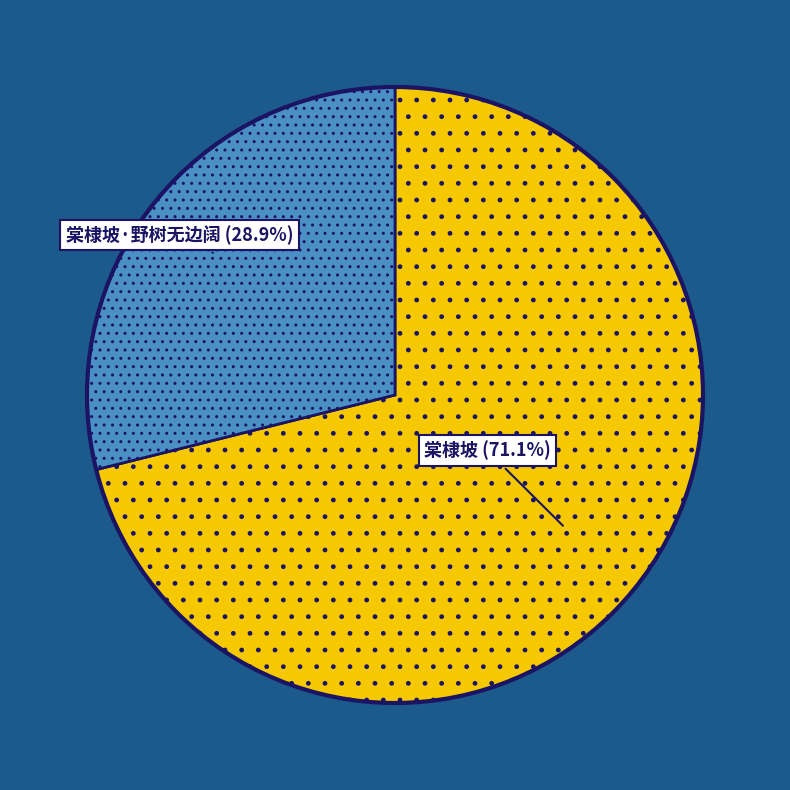

Is there a majority slice in this chart?

Yes